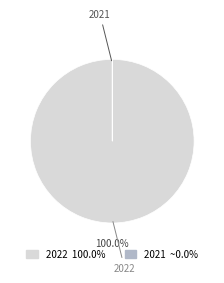

Which slice is the largest?

2022